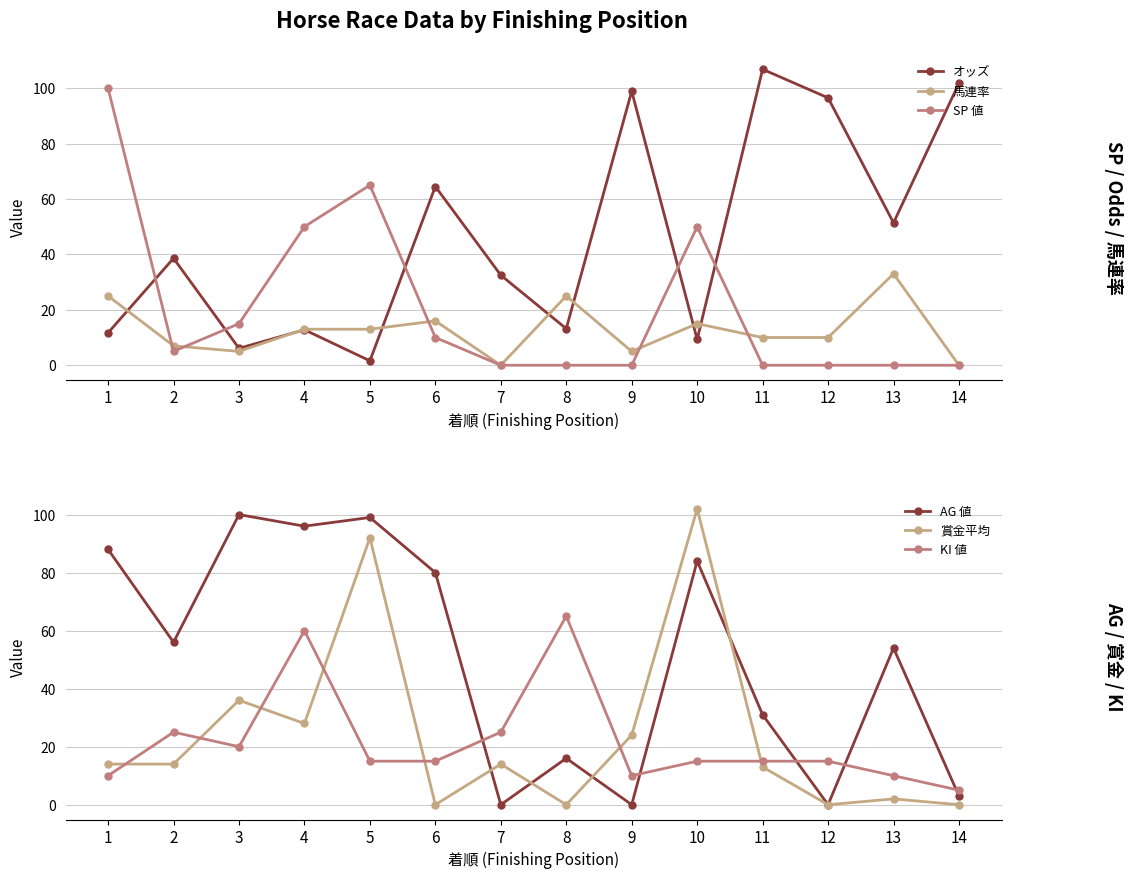

Which category has the lowest value in the KI 値 series?

14